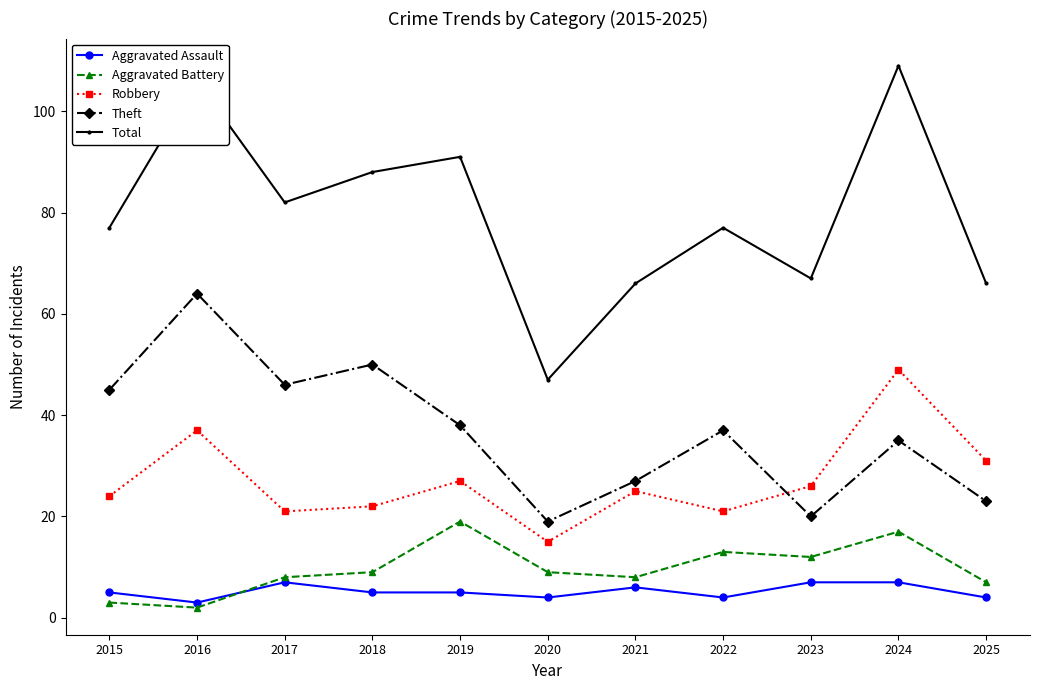

Reading left to right, extract all data points from this chart.

Aggravated Assault: 5	3	7	5	5	4	6	4	7	7	4
Aggravated Battery: 3	2	8	9	19	9	8	13	12	17	7
Robbery: 24	37	21	22	27	15	25	21	26	49	31
Theft: 45	64	46	50	38	19	27	37	20	35	23
Total: 77	106	82	88	91	47	66	77	67	109	66